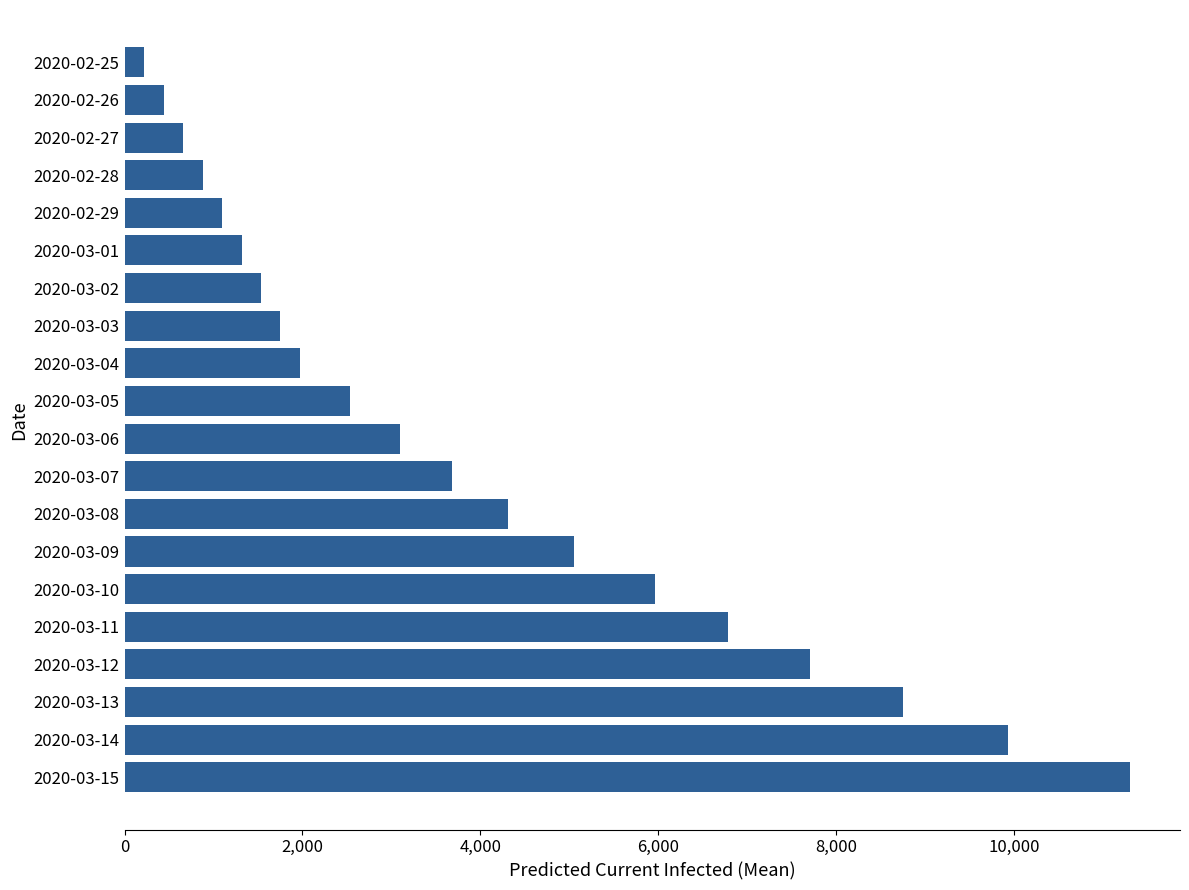

What is the greatest value displayed?

11299